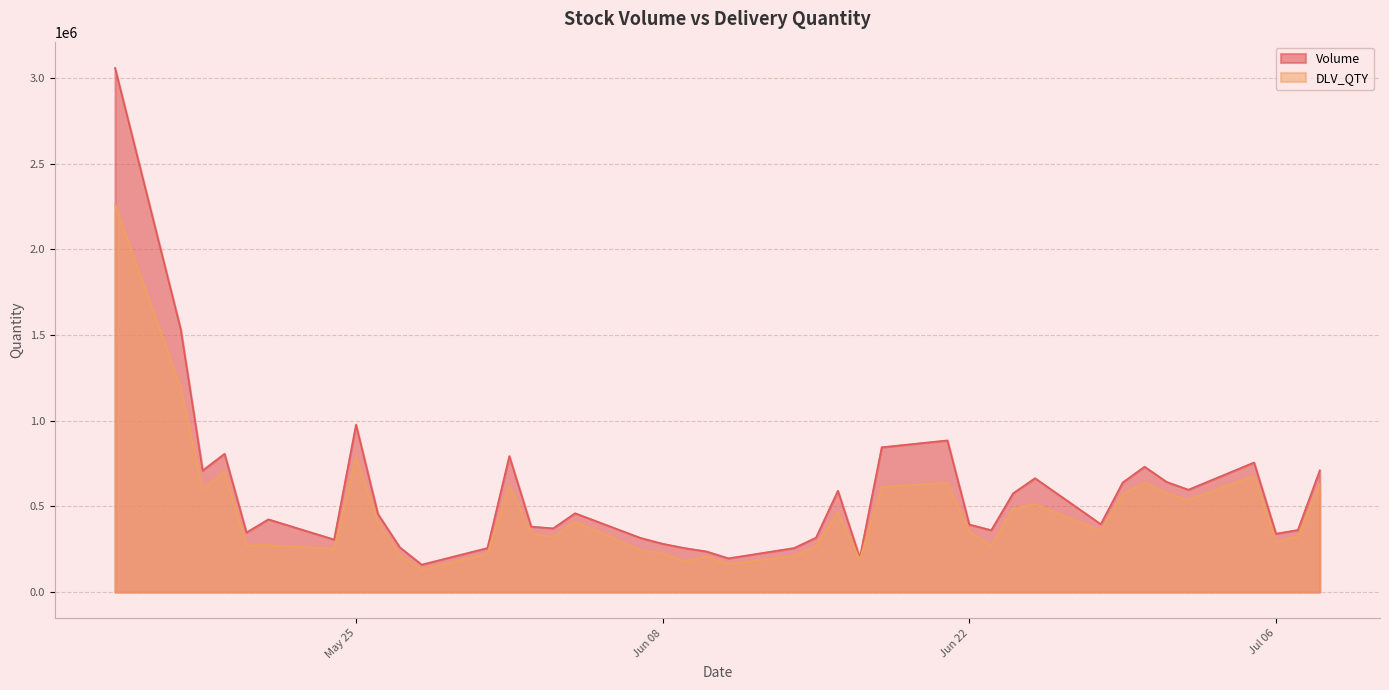

True or false: DLV_QTY and Volume cross at least once.

False